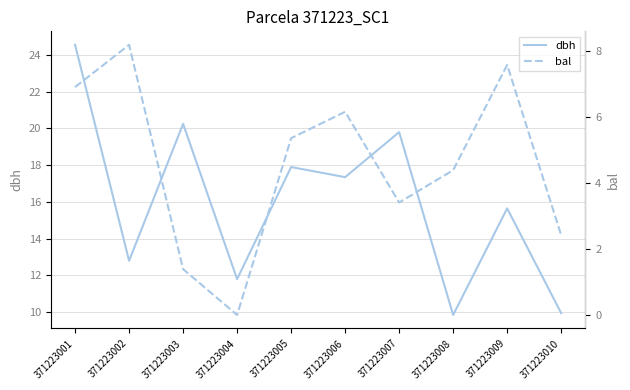

Does the chart display data point markers on the line(s)?

No